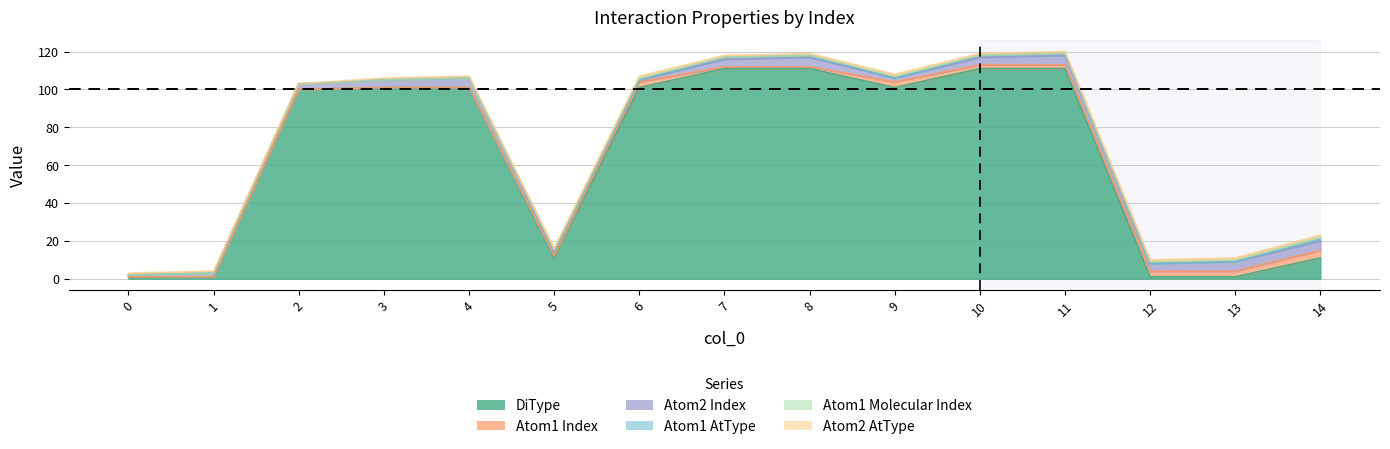

How many Atom2 Index values are between 2 and 5?

13